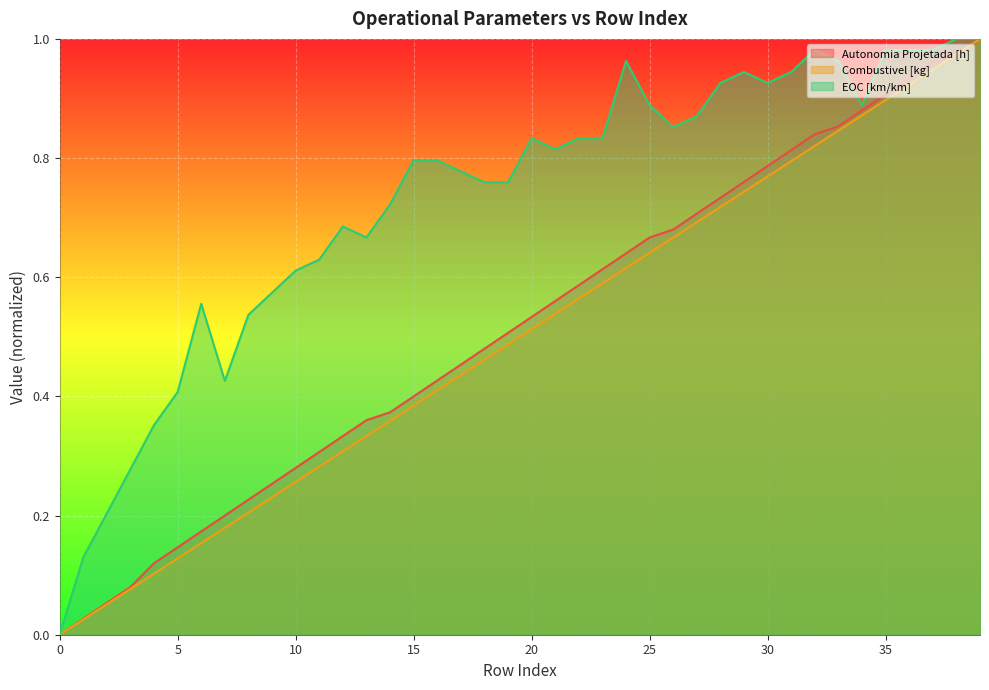

Which has a higher value, 23 or 33?

33